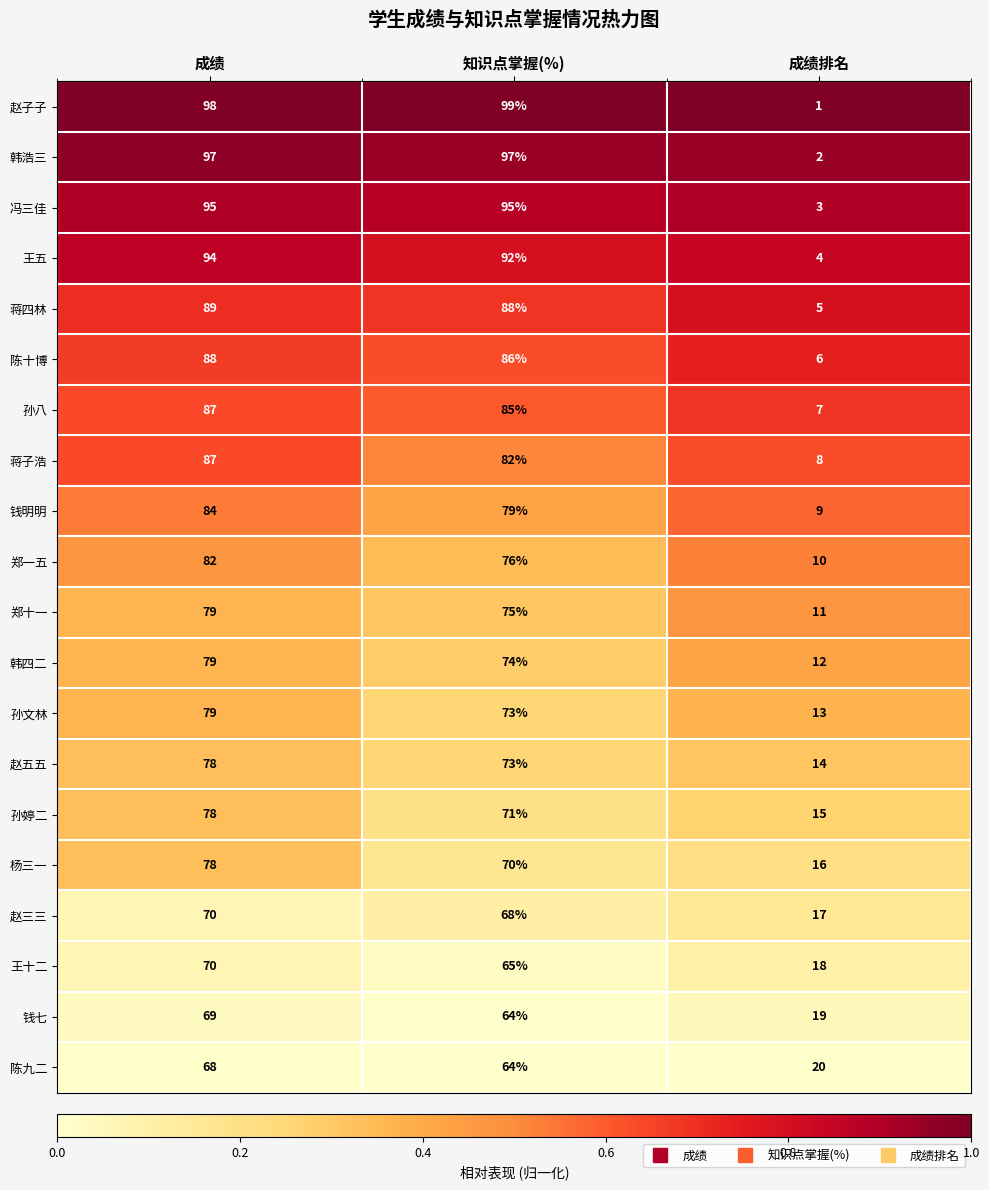

Between 成绩 and 成绩排名, which series saw the biggest shift?

赵子子